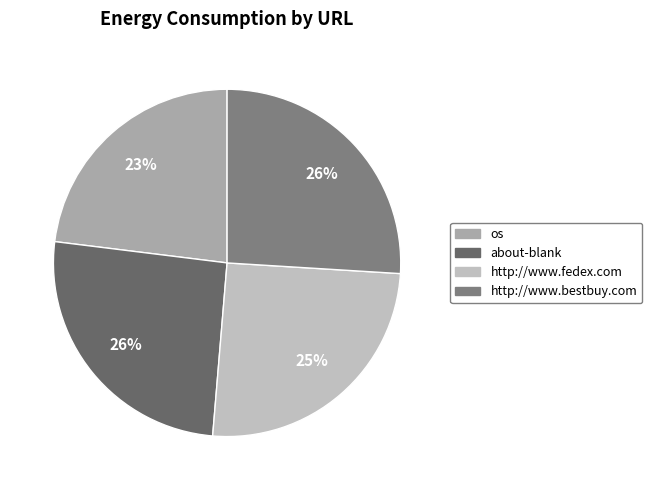

Does http://www.fedex.com account for over 50% of the chart?

No